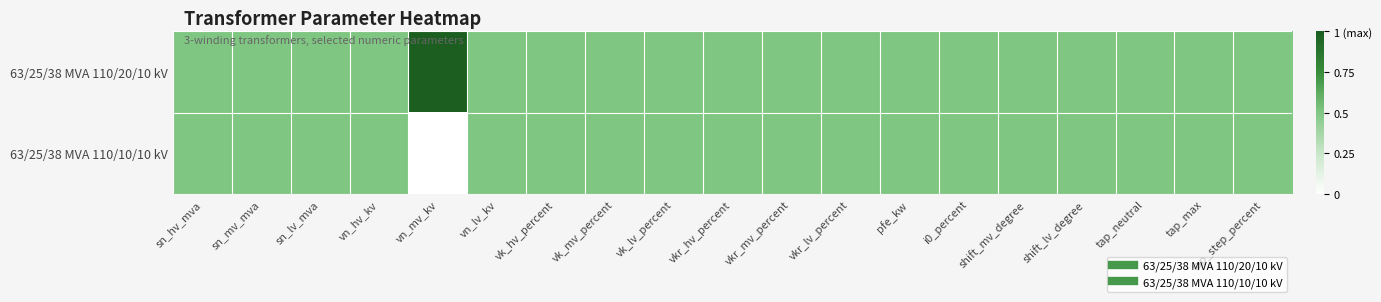

Reading right to left, extract all data points from this chart.

63/25/38 MVA 110/20/10 kV: tap_step_percent=0.5	tap_max=0.5	tap_neutral=0.5	shift_lv_degree=0.5	shift_mv_degree=0.5	i0_percent=0.5	pfe_kw=0.5	vkr_lv_percent=0.5	vkr_mv_percent=0.5	vkr_hv_percent=0.5	vk_lv_percent=0.5	vk_mv_percent=0.5	vk_hv_percent=0.5	vn_lv_kv=0.5	vn_mv_kv=1.0	vn_hv_kv=0.5	sn_lv_mva=0.5	sn_mv_mva=0.5	sn_hv_mva=0.5
63/25/38 MVA 110/10/10 kV: tap_step_percent=0.5	tap_max=0.5	tap_neutral=0.5	shift_lv_degree=0.5	shift_mv_degree=0.5	i0_percent=0.5	pfe_kw=0.5	vkr_lv_percent=0.5	vkr_mv_percent=0.5	vkr_hv_percent=0.5	vk_lv_percent=0.5	vk_mv_percent=0.5	vk_hv_percent=0.5	vn_lv_kv=0.5	vn_mv_kv=0.0	vn_hv_kv=0.5	sn_lv_mva=0.5	sn_mv_mva=0.5	sn_hv_mva=0.5